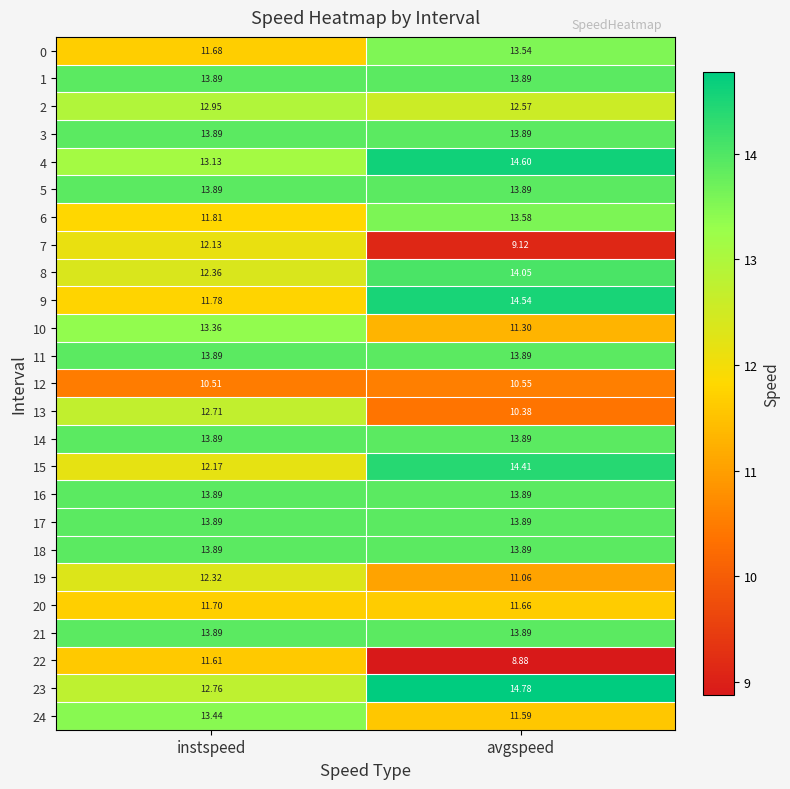

Where is 24 nearest to the value 12?

avgspeed